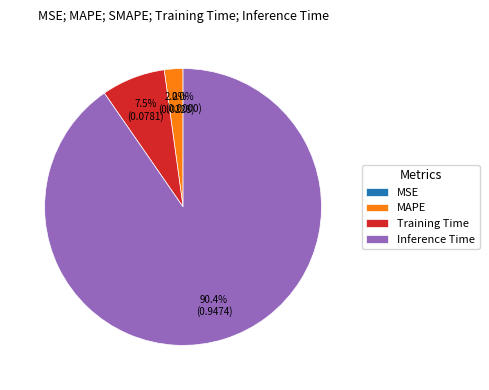

How much of the chart is everything except MAPE?

97.8%